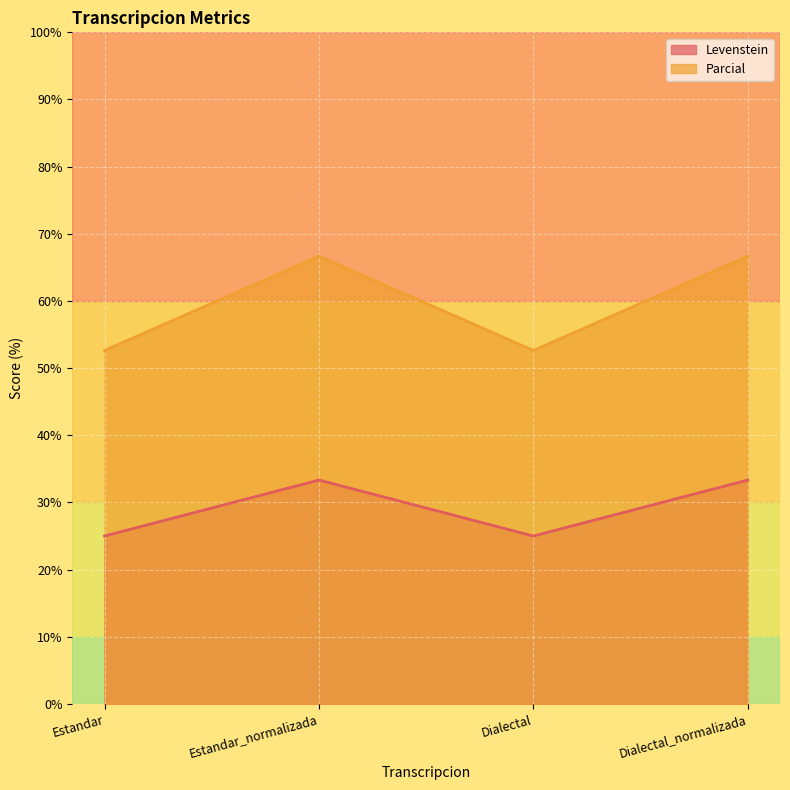

How many values in the Levenstein series exceed 33?

2